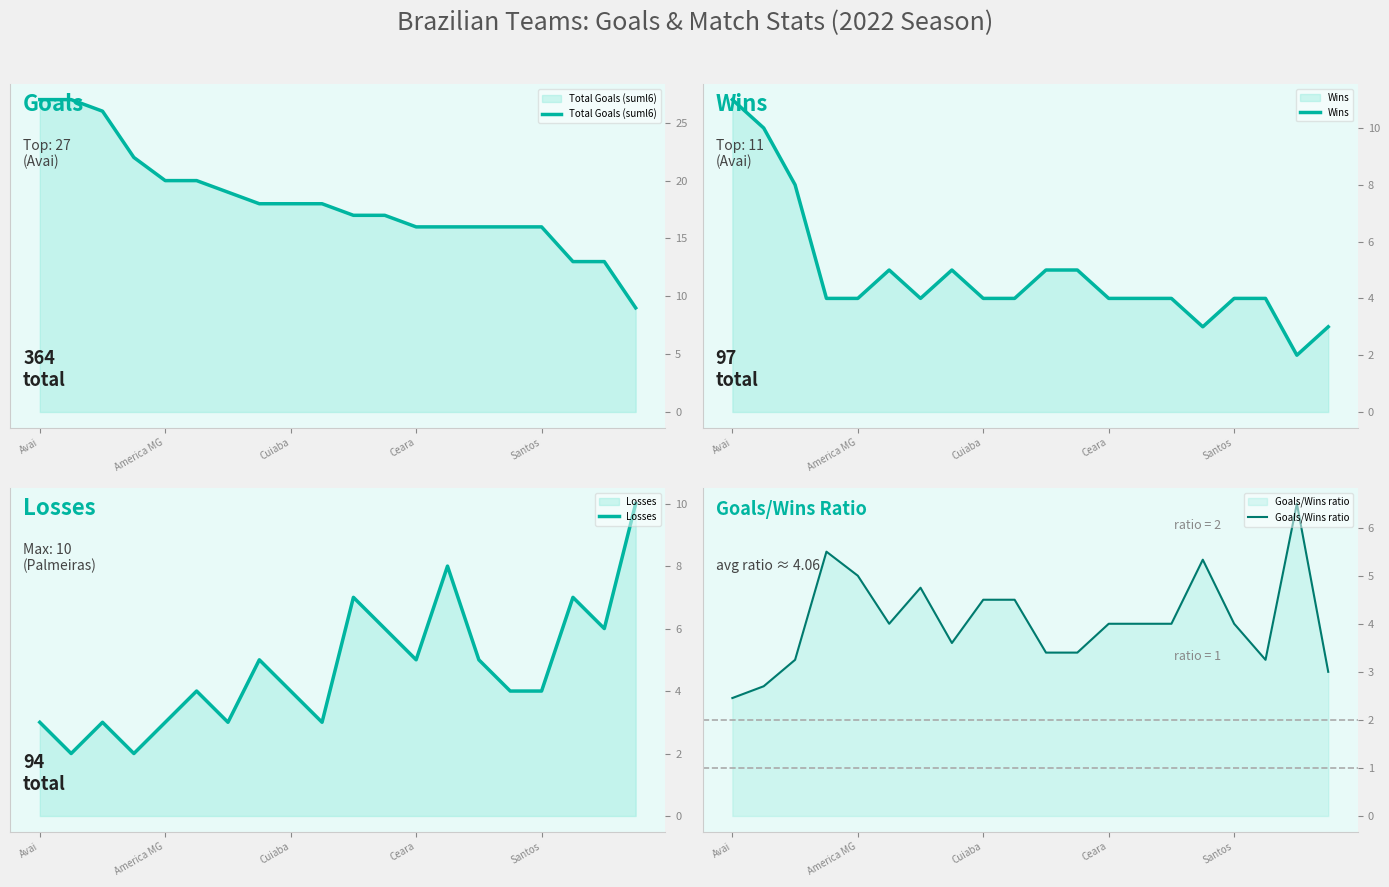

What is the minimum value for Total Goals (suml6)?

9